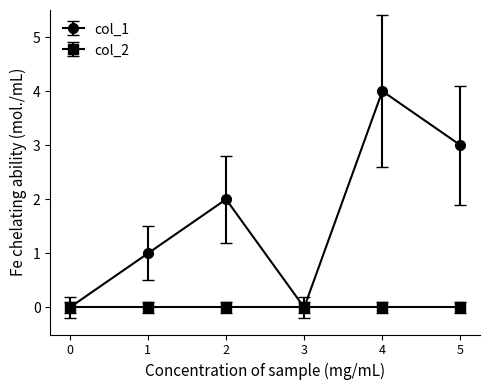

Rank the series at 5 from highest to lowest value.

col_1, col_2